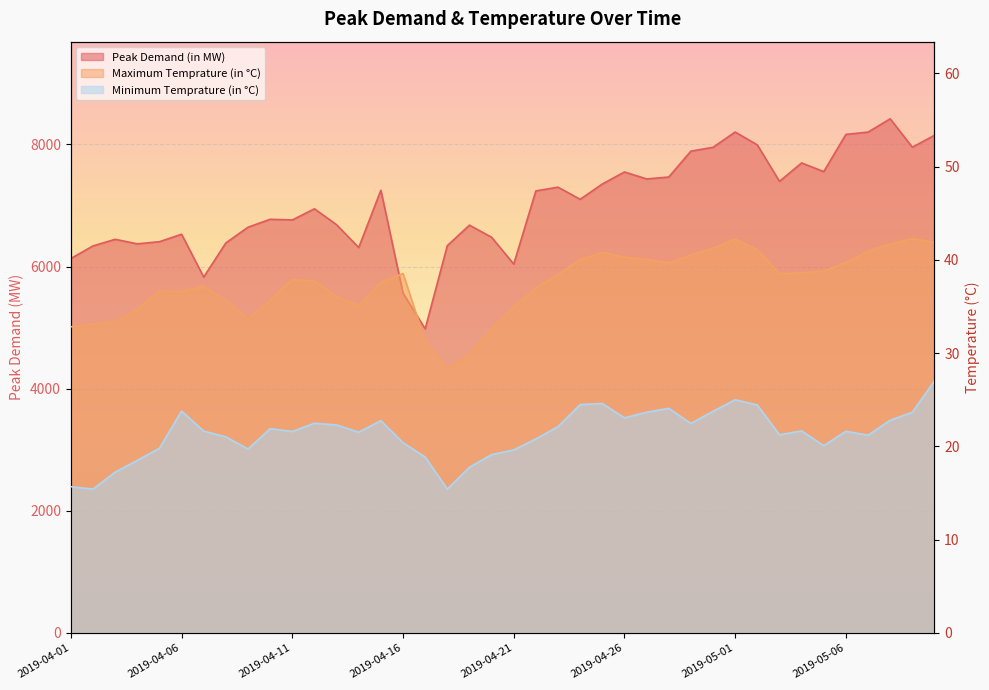

What is the value of the Minimum Temprature (in °C) point at the 32nd from the left?

24.4